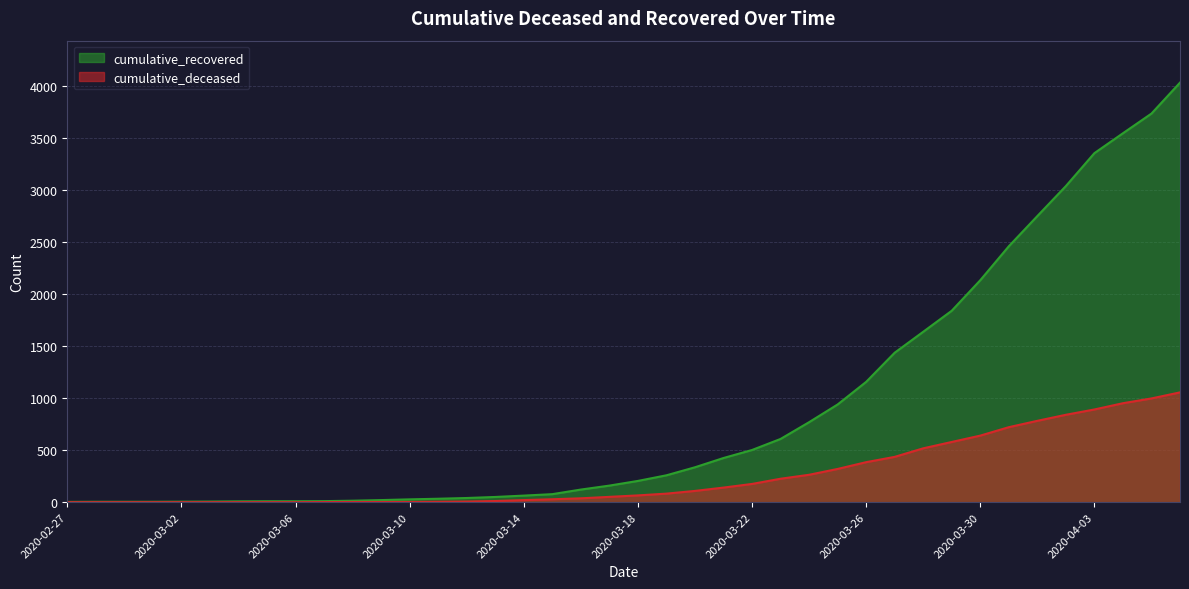

What is the highest value of the cumulative_deceased series?

1054